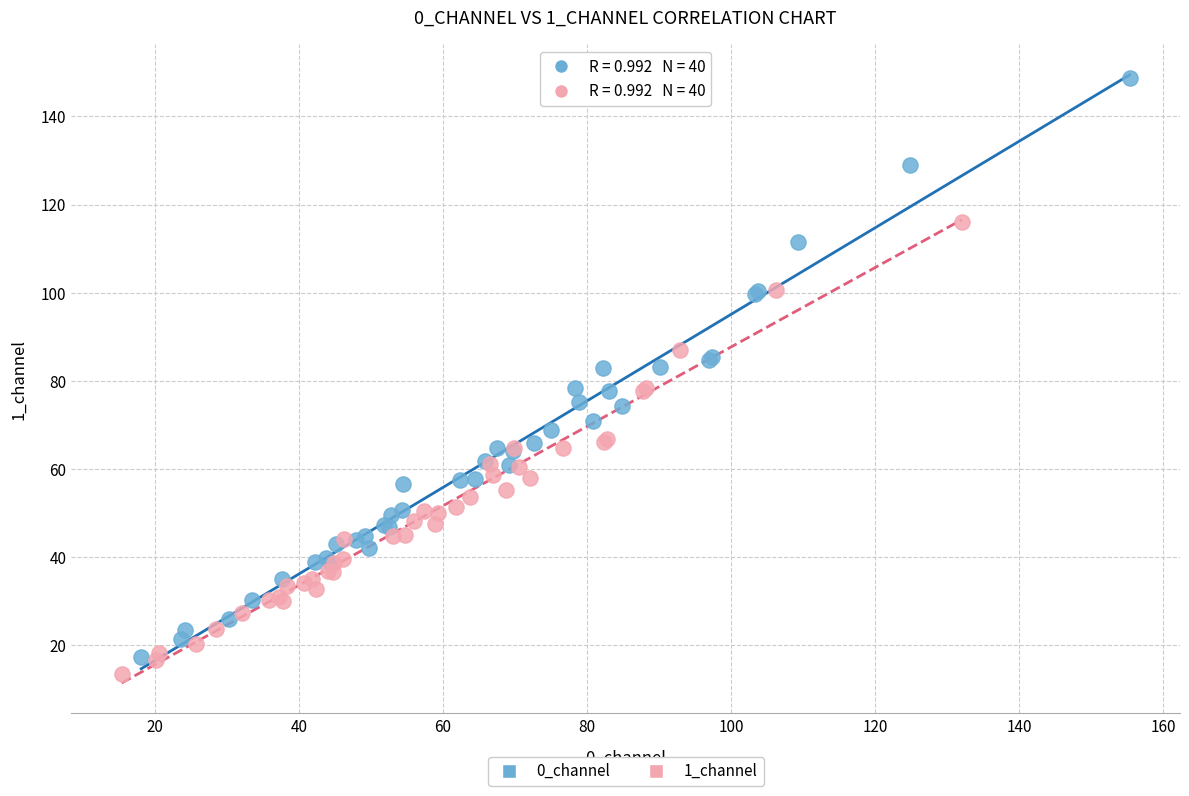

Which series has the widest spread of Y values?

0_channel